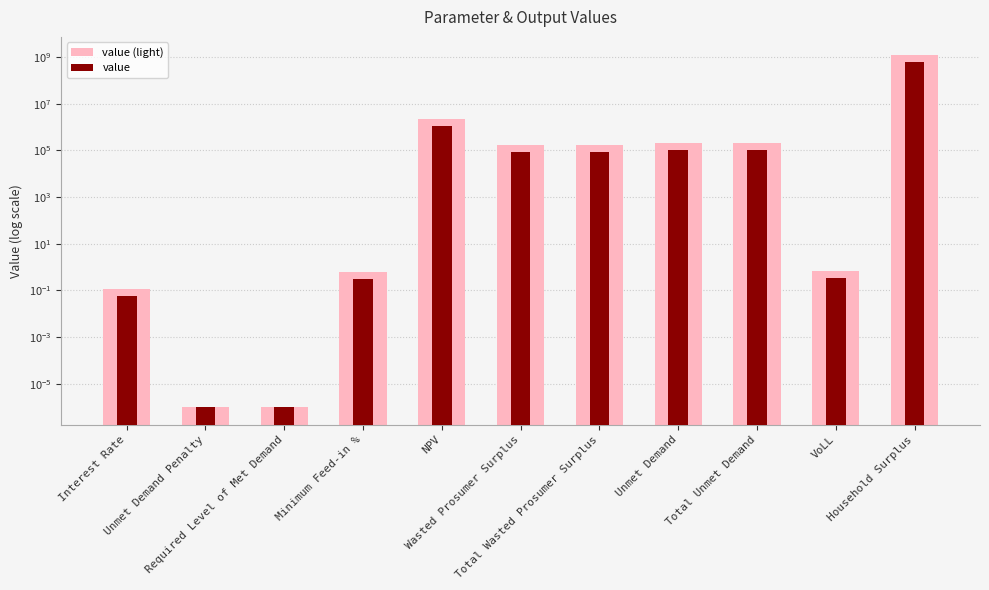

Which category has the highest value in the value (light) series?

Household Surplus